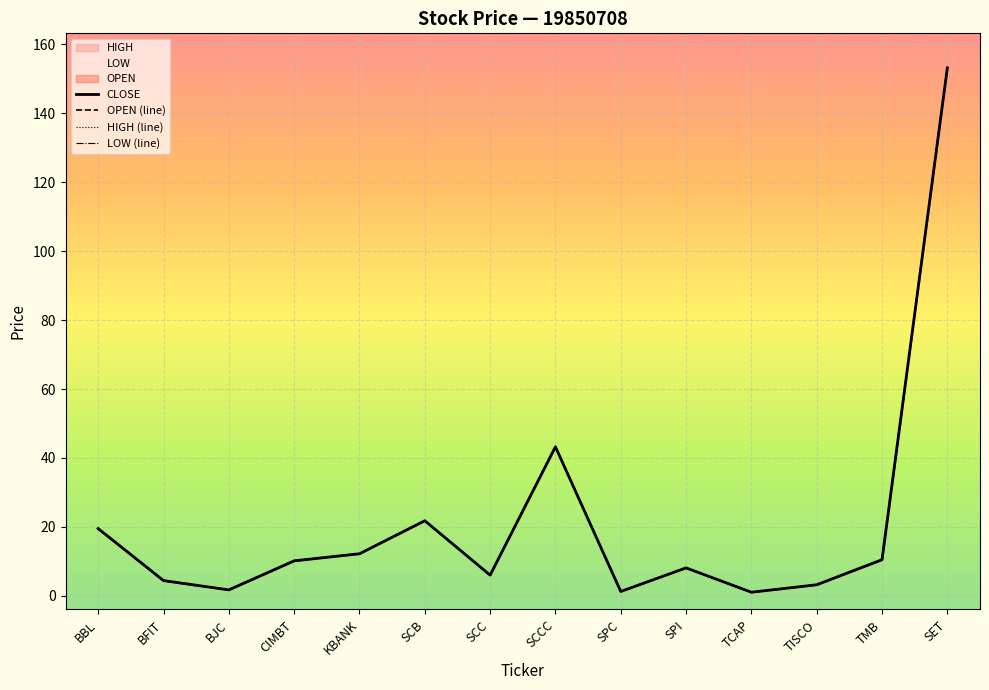

Which category has the highest value across all series?

SET